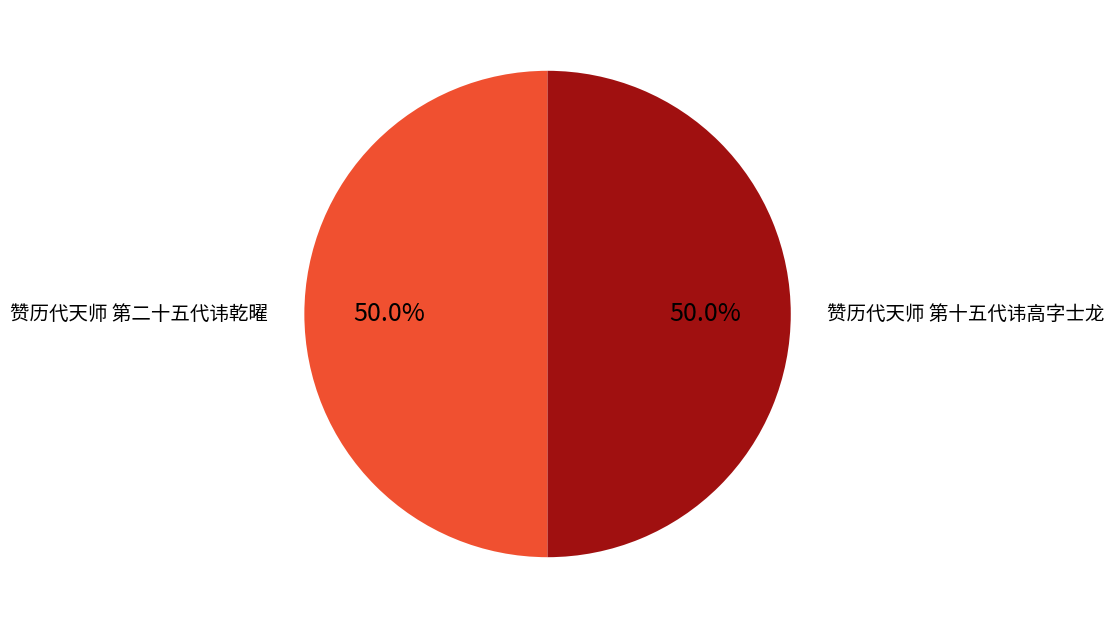

Which category accounts for the majority?

赞历代天师 第十五代讳高字士龙